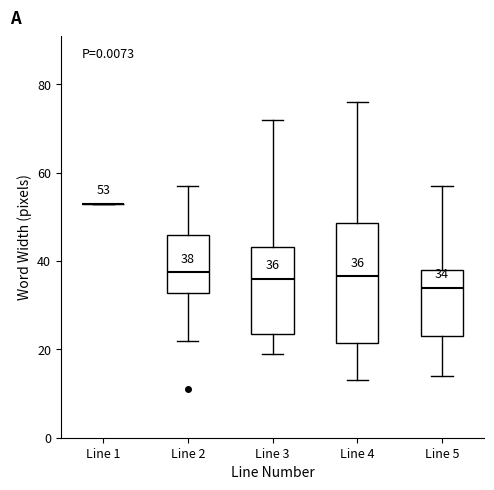

Which box is the tallest, from its lower edge to its upper edge?

Line 4